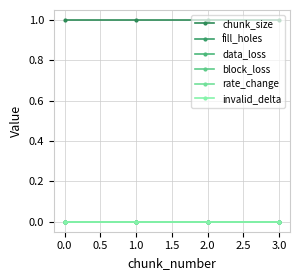

True or false: chunk_size has more than 0 points higher than both neighbors.

False